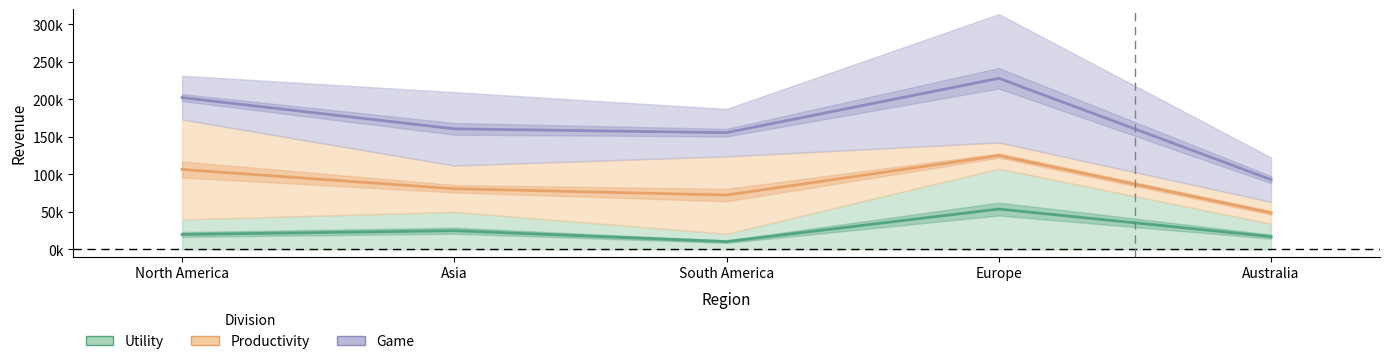

How many interior local valleys does the Productivity series have?

1